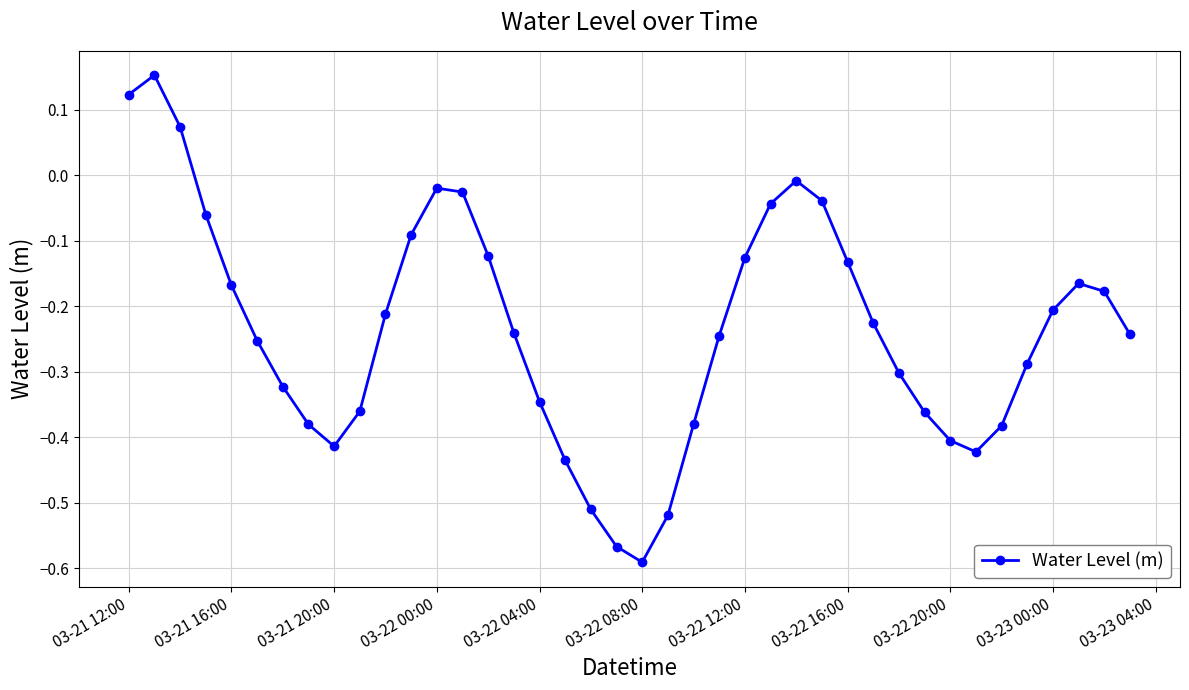

How many points are higher than both their immediate neighbors (excluding endpoints)?

4